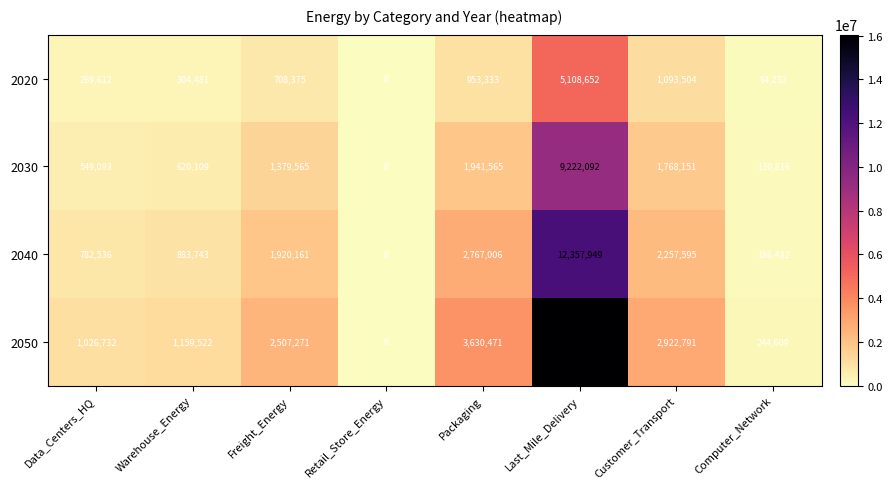

How many positive values does the 2030 series have?

7